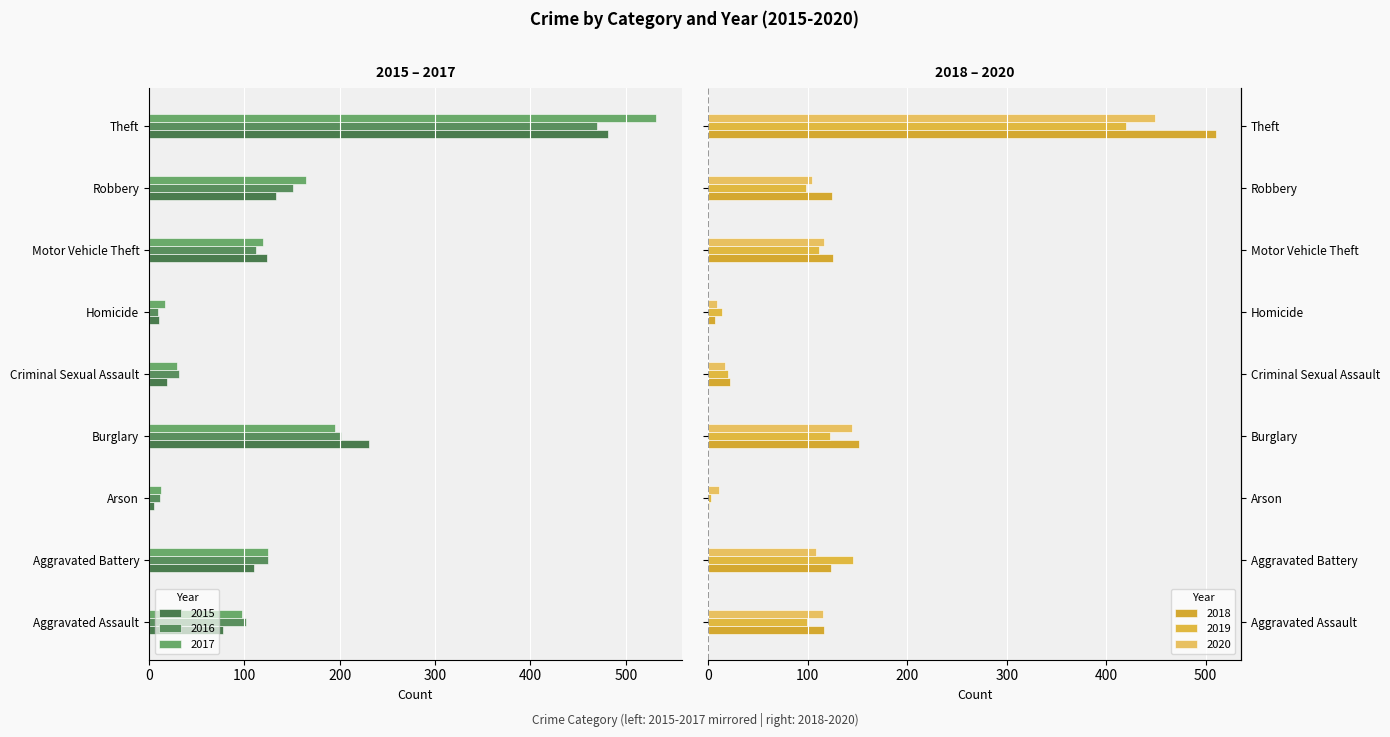

What is the label of the 2nd bar from the right?

Robbery